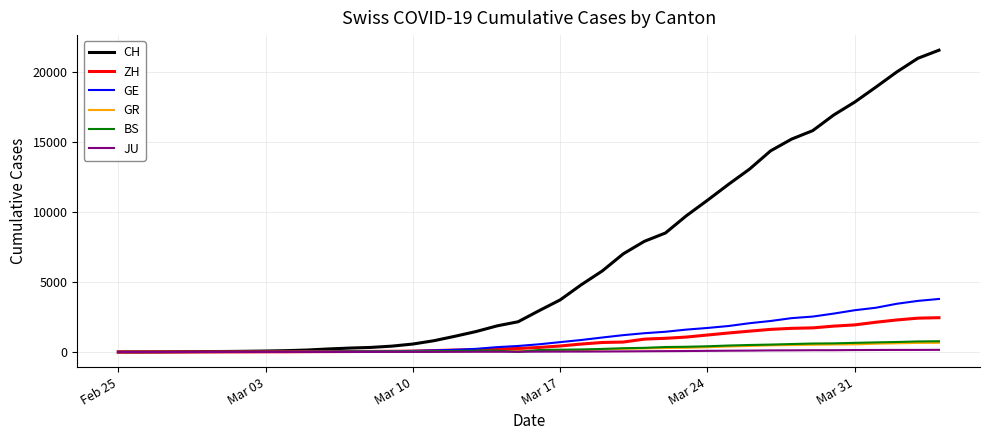

What is the maximum value shown in the chart?

21554